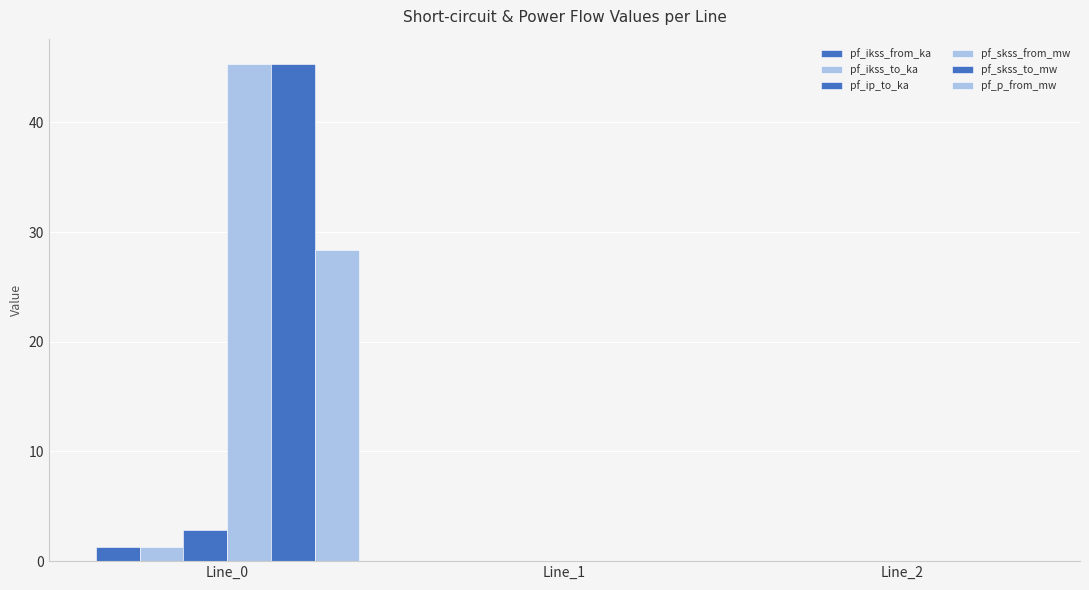

What is the sum of the pf_ip_to_ka values at Line_0 and Line_2?

2.8